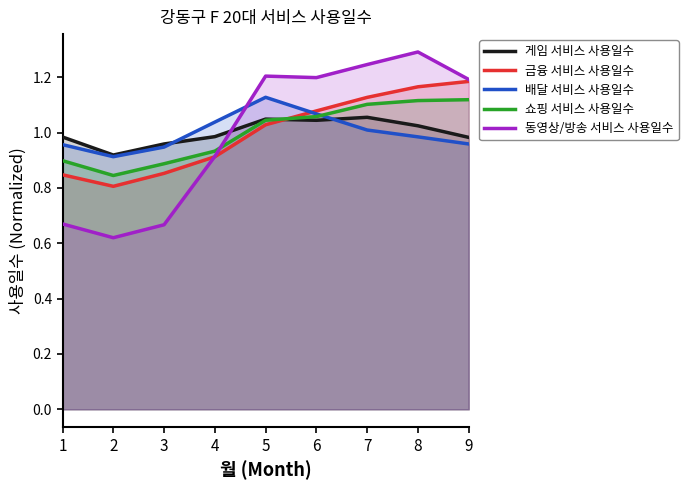

List the series in order of their peak value, highest first.

동영상/방송 서비스 사용일수, 금융 서비스 사용일수, 배달 서비스 사용일수, 쇼핑 서비스 사용일수, 게임 서비스 사용일수